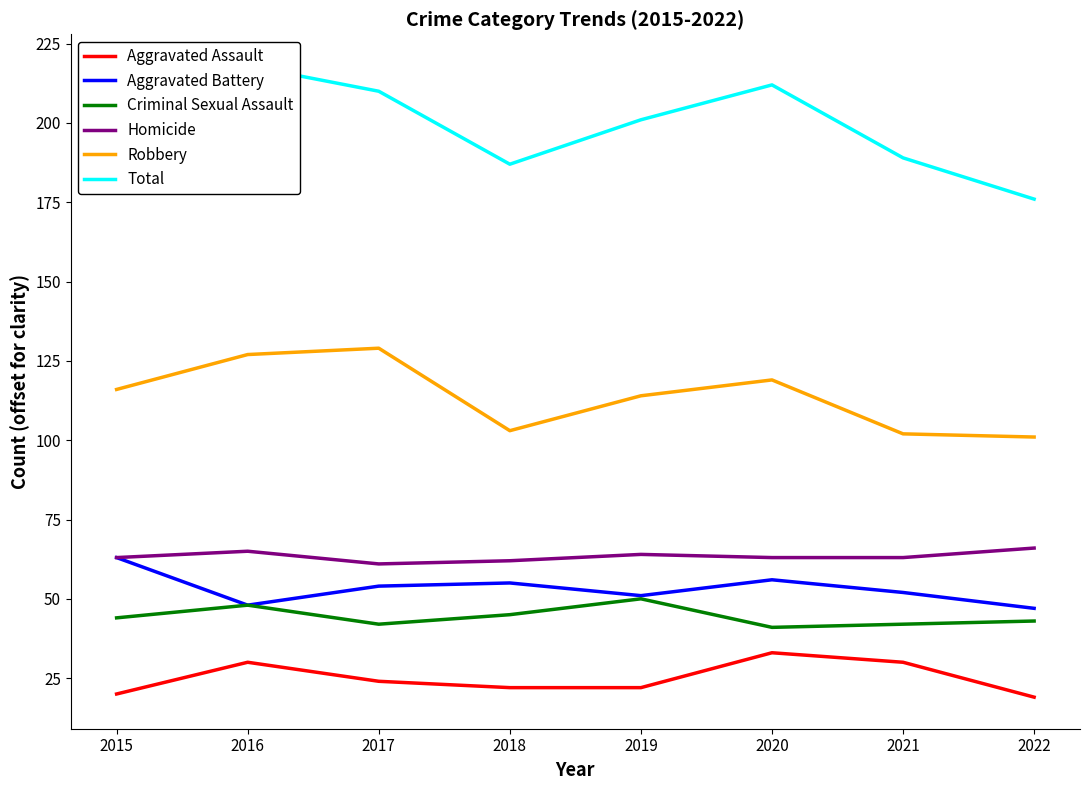

Where is Aggravated Assault nearest to the value 26?

2017